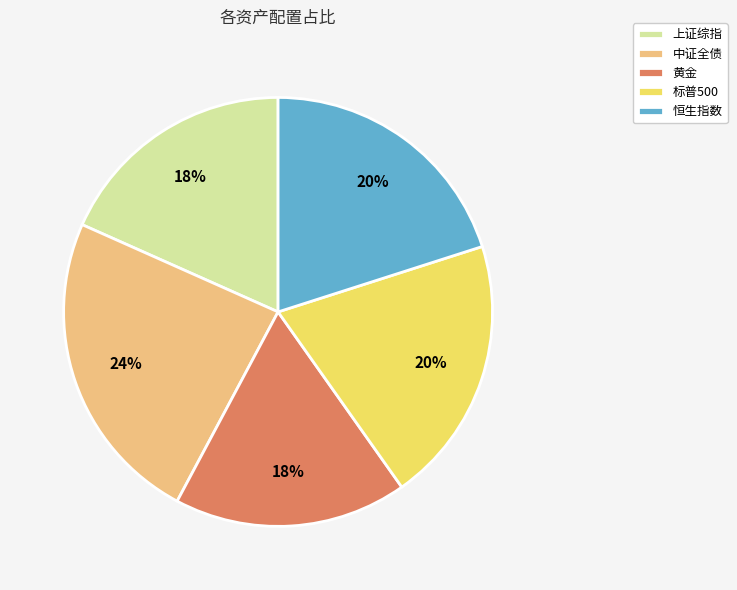

Which has a higher value, 上证综指 or 标普500?

标普500